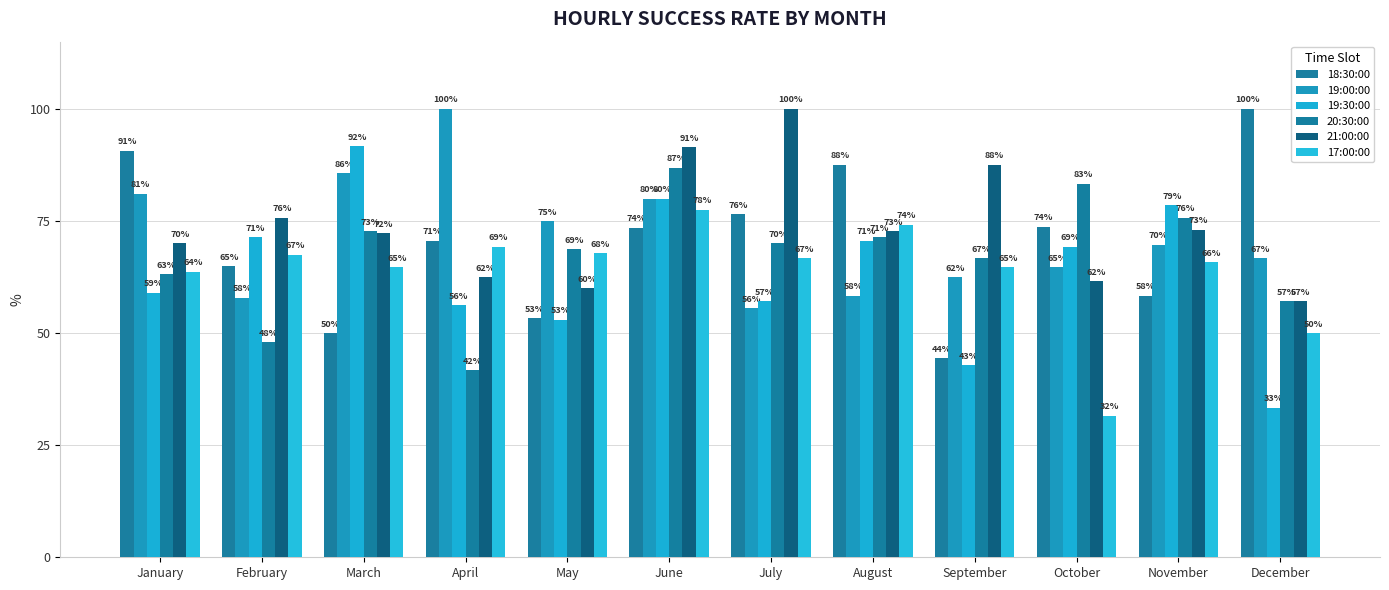

What is the difference between the 17:00:00 values at December and January?

13.6